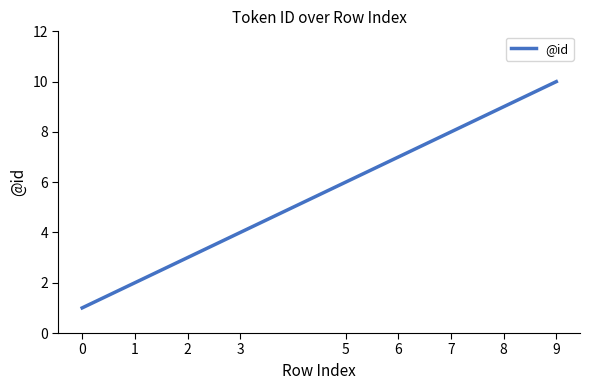

Count the values in the range 3 to 8.

5